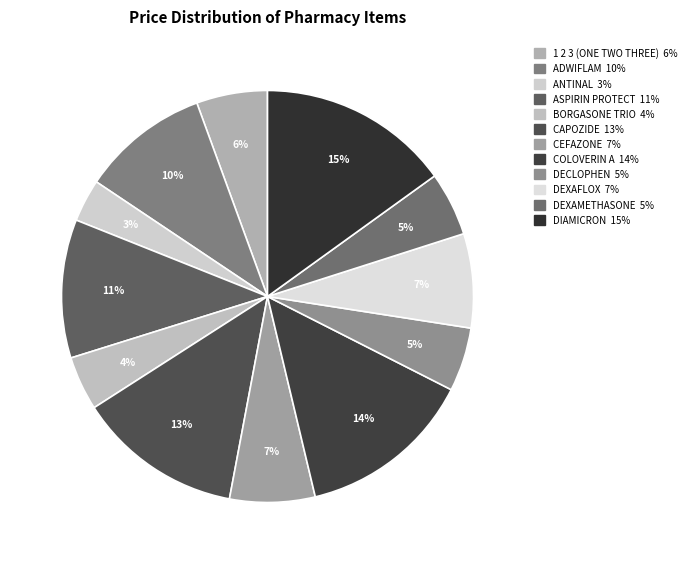

Does DIAMICRON account for over 50% of the chart?

No